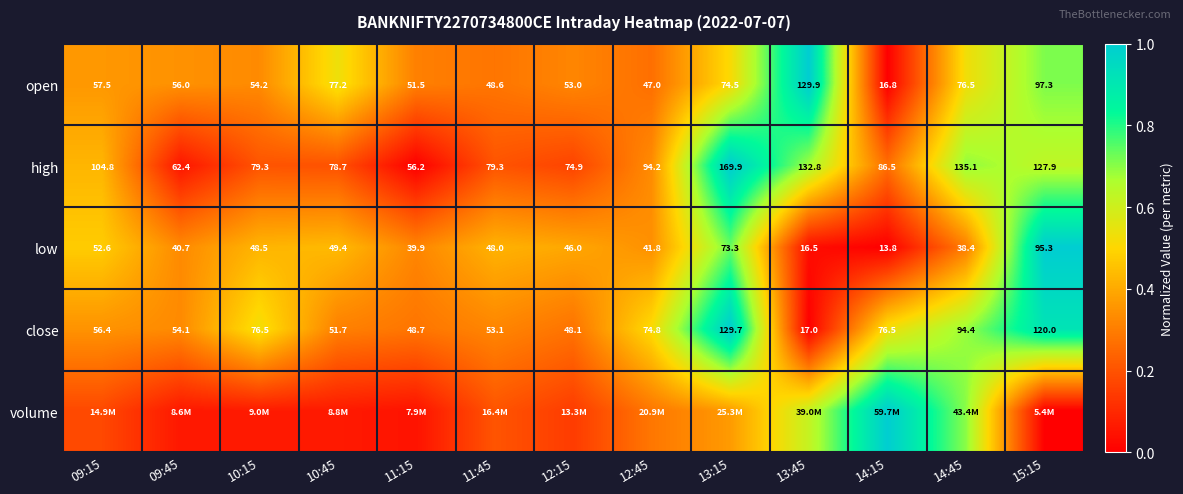

At how many categories does at least one series exceed 0?

13